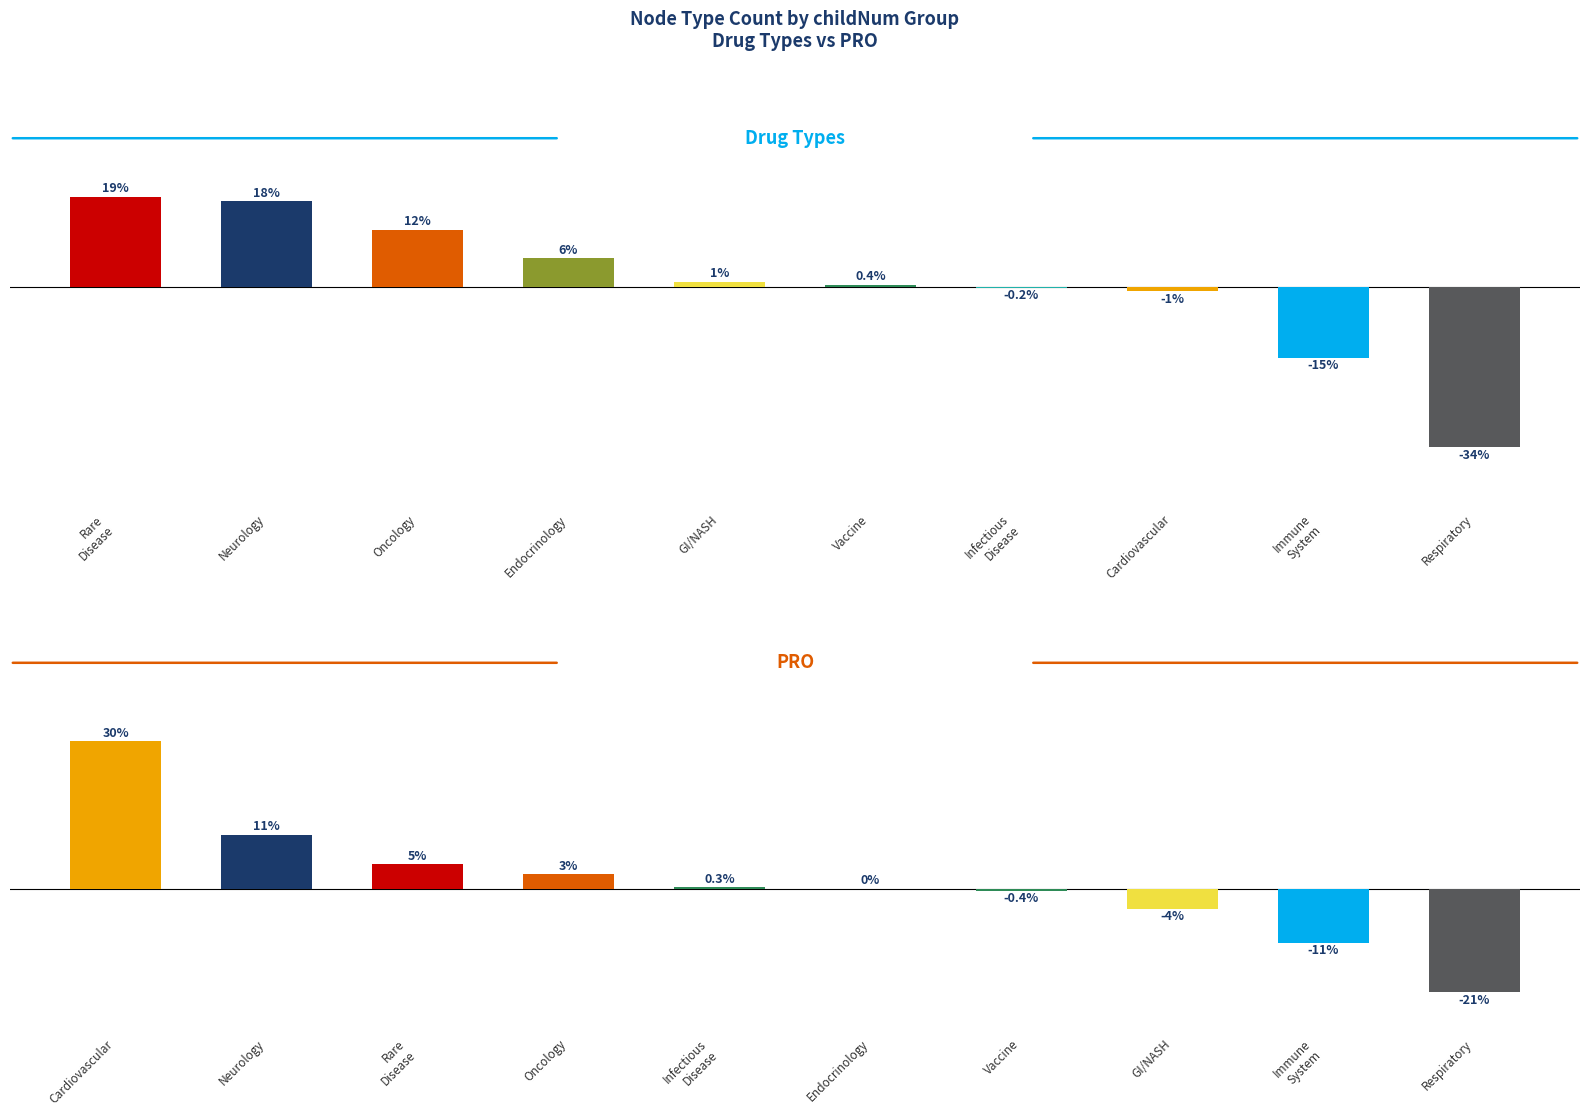

What is the difference between the maximum and second lowest values in the PRO series?

41.0